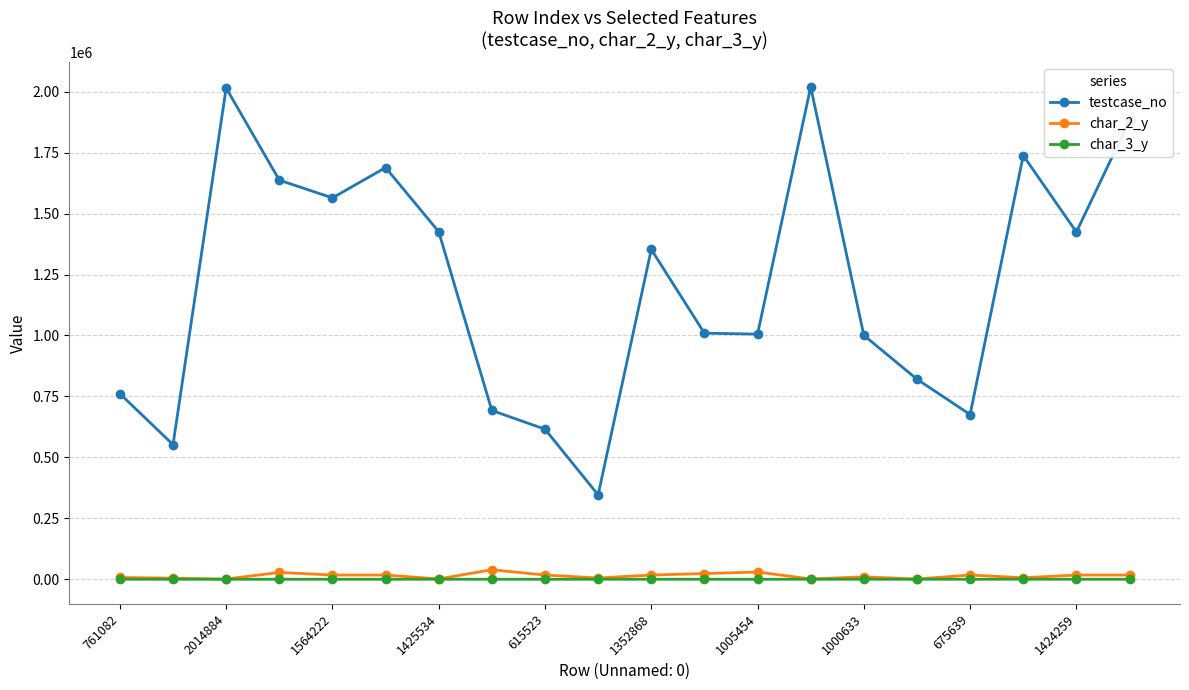

Which series has the largest range (max minus min)?

testcase_no